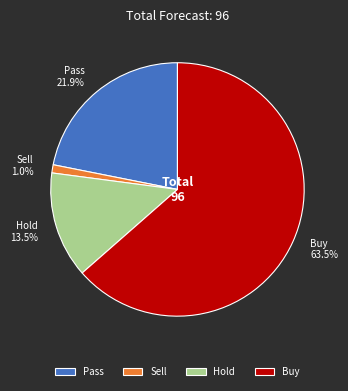

How many segments does this pie chart have?

4